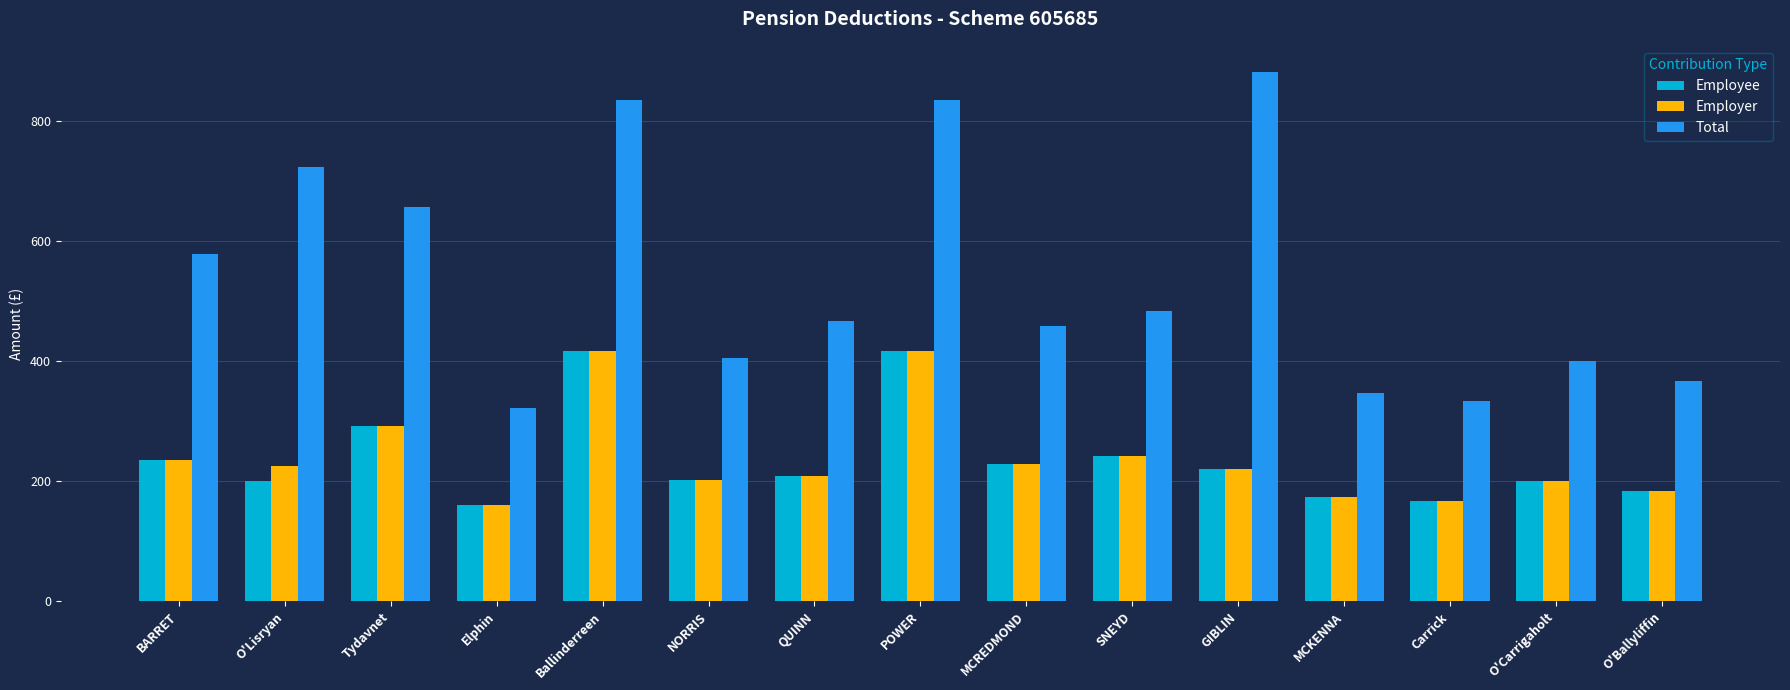

Which category has the highest value across all series?

GIBLIN